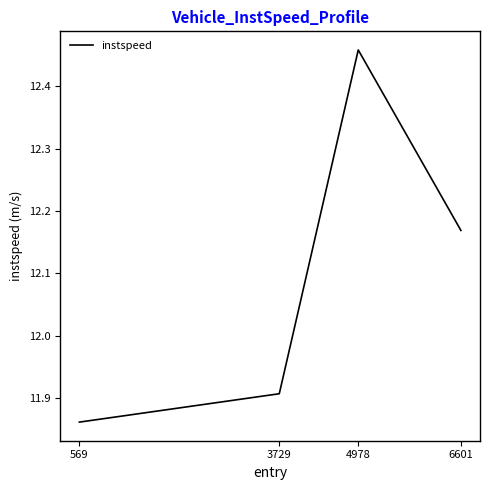

What is the sum of the values at 6601 and 569?

24.0